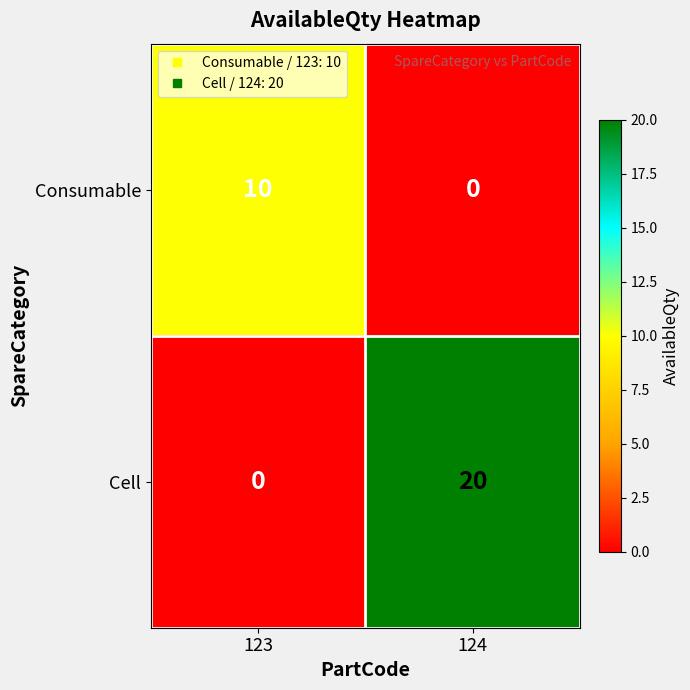

Reading left to right, transcribe all the data shown in this chart.

Consumable: 10	0
Cell: 0	20